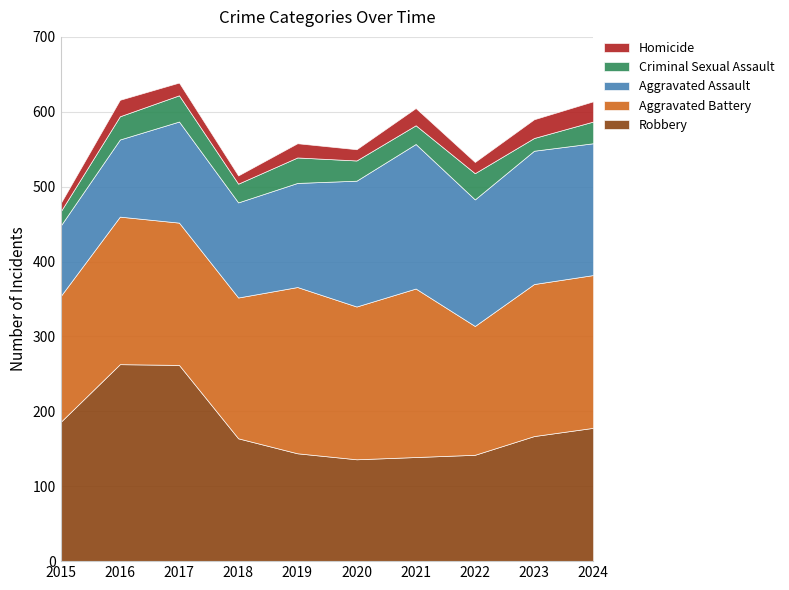

Reading left to right, transcribe all the data shown in this chart.

Robbery: 186	263	262	164	144	136	139	142	167	178
Aggravated Battery: 168	197	190	188	222	204	225	172	203	204
Aggravated Assault: 94	103	135	127	139	168	193	169	178	176
Criminal Sexual Assault: 19	31	35	25	34	27	25	35	17	29
Homicide: 11	22	17	11	19	15	23	15	25	27